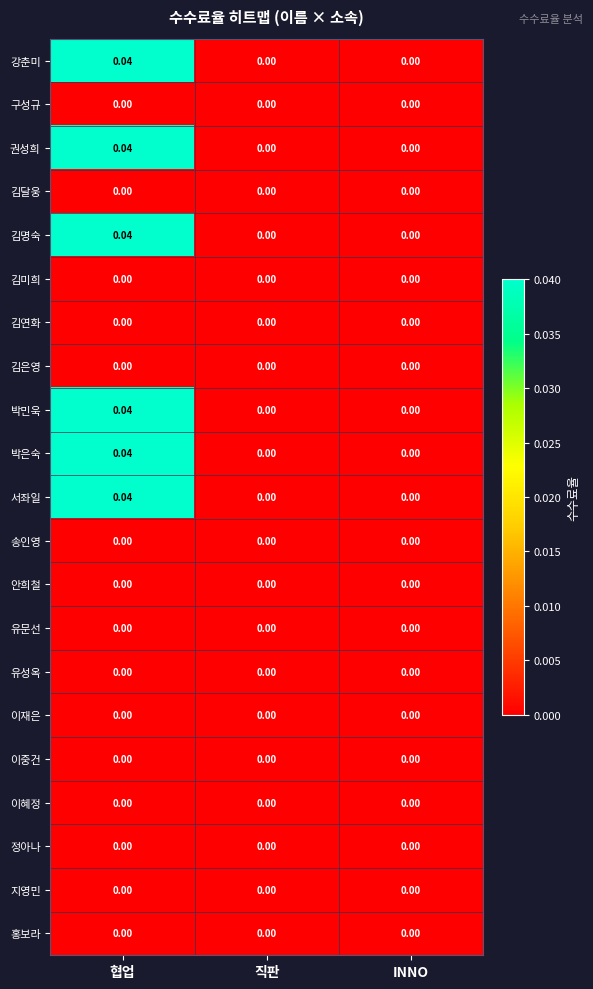

At which category is the sum across all series the highest?

협업